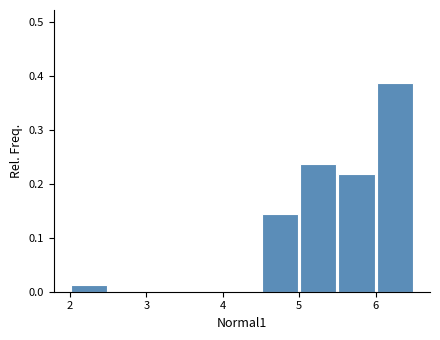

Reading left to right, list every bar in this chart as the range it spans on the x-axis followed by its height. The values are not printed on the chart, so give them approximately, as read against the axis.

2.0 to 2.5: 0.01
2.5 to 3.0: 0
3.0 to 3.5: 0
3.5 to 4.0: 0
4.0 to 4.5: 0
4.5 to 5.0: 0.14
5.0 to 5.5: 0.24
5.5 to 6.0: 0.22
6.0 to 6.5: 0.39